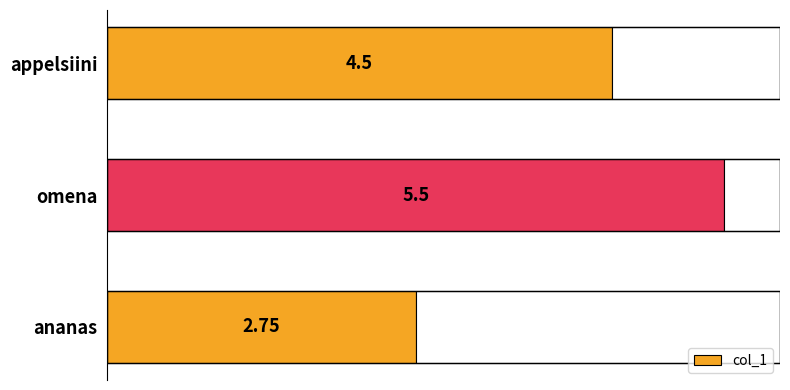

At which label is the value closest to 4?

appelsiini